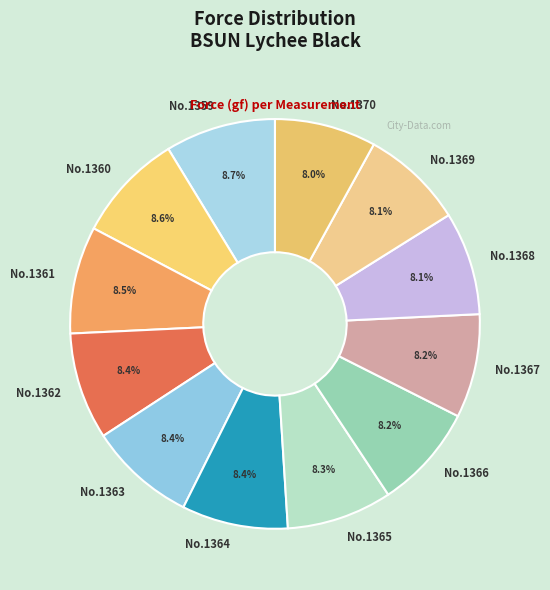

What is the ratio of the value at No.1364 to the value at No.1361?

1.0